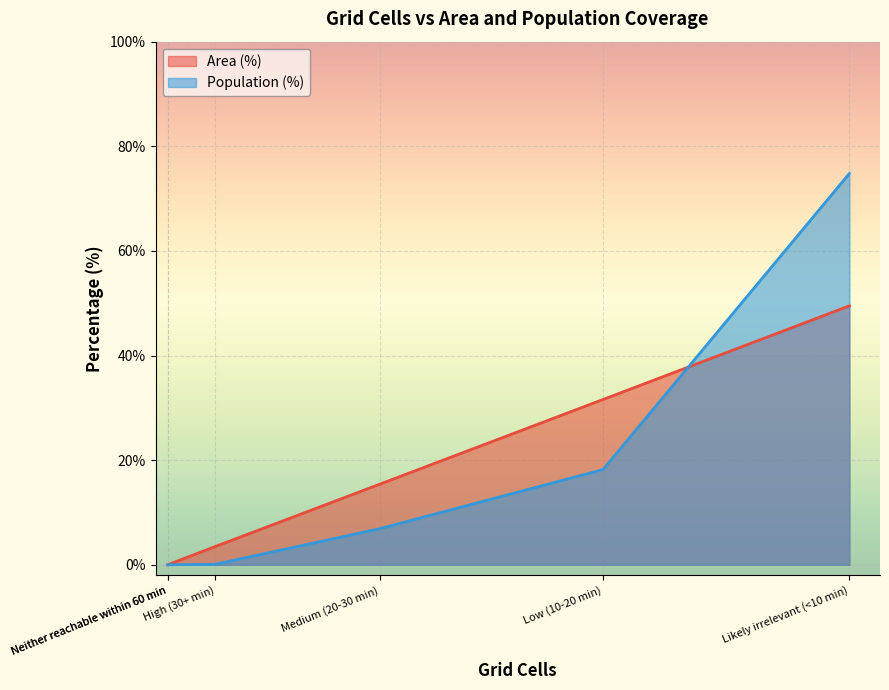

True or false: Population (%) and Area (%) intersect in this chart.

False